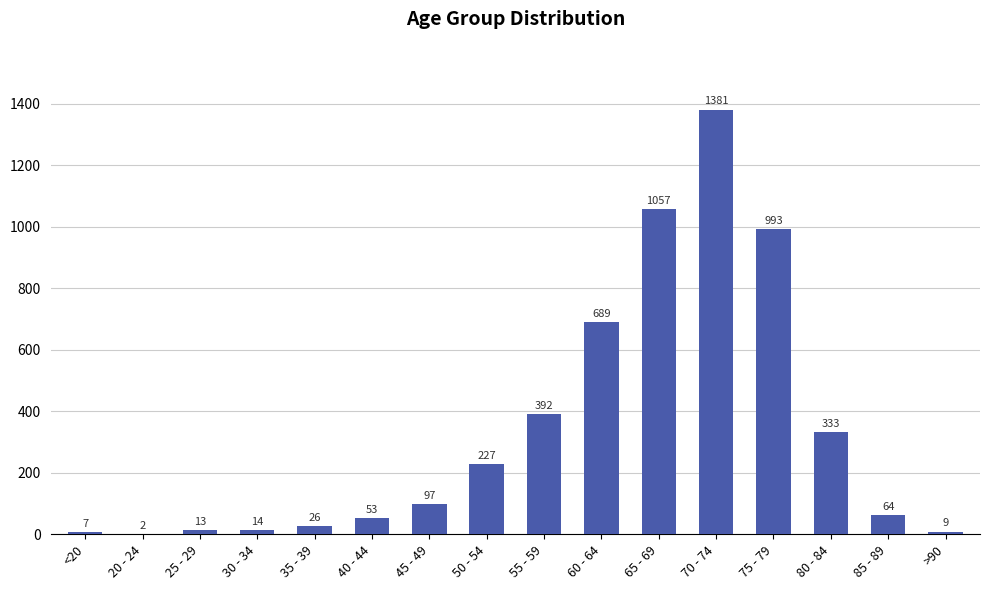

Is it true that the value at >90 is 9?

True